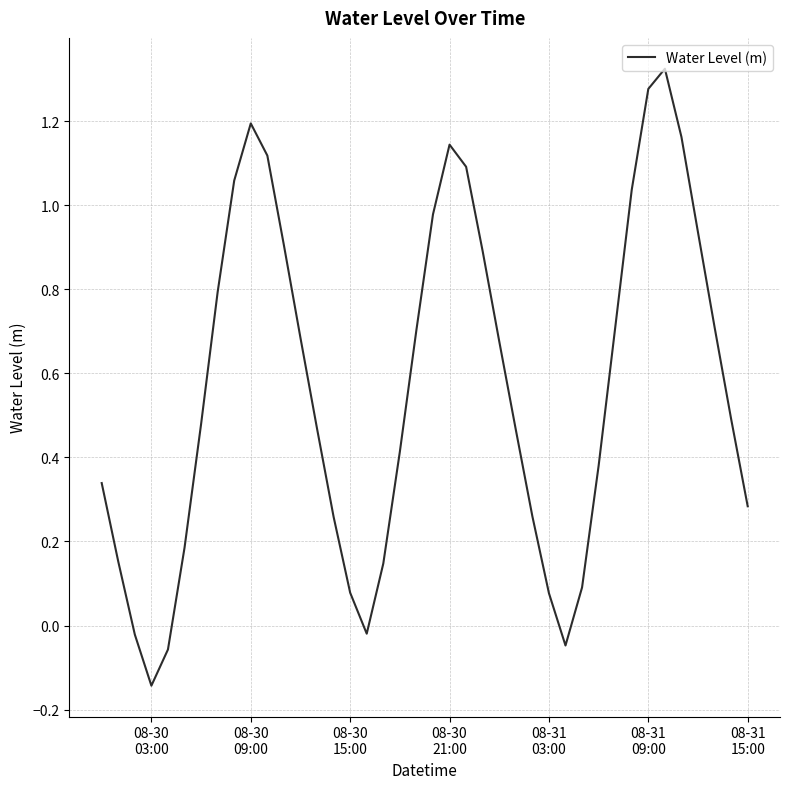

What is the difference between the maximum and minimum values?

1.5